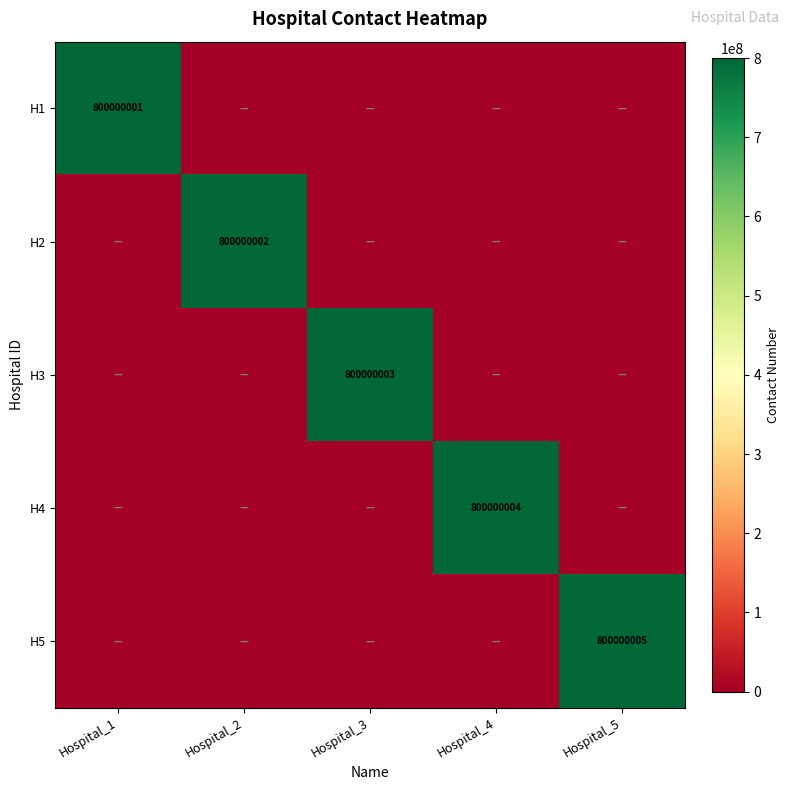

The H3 series shows 1160478603 at Hospital_3. True or false?

False